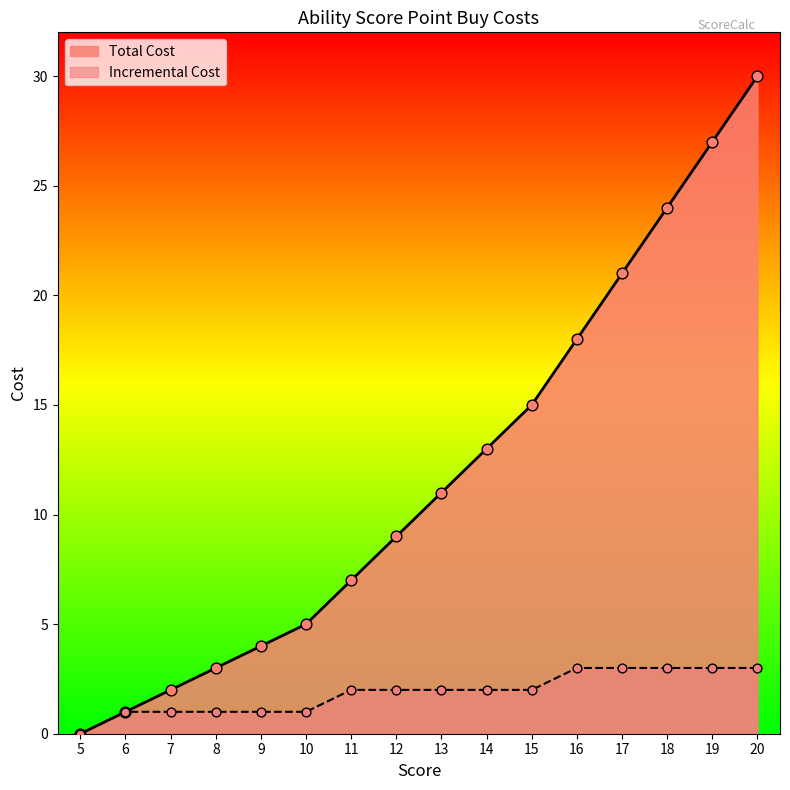

Is the value of Total Cost at 12 greater than the value of Incremental Cost at 9?

Yes